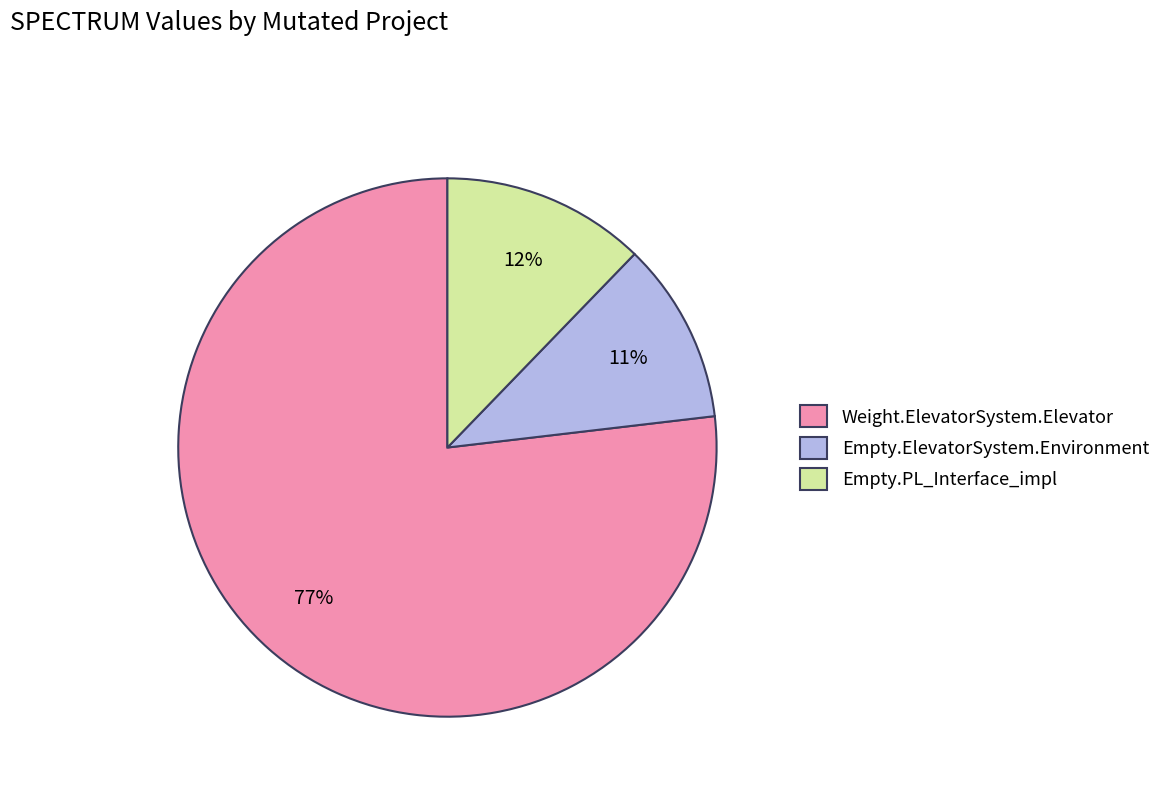

Combined, do Empty.PL_Interface_impl and Empty.ElevatorSystem.Environment account for over 50%?

No